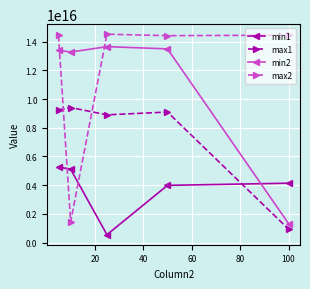

List the series in order of their peak value, lowest first.

min1, max1, min2, max2